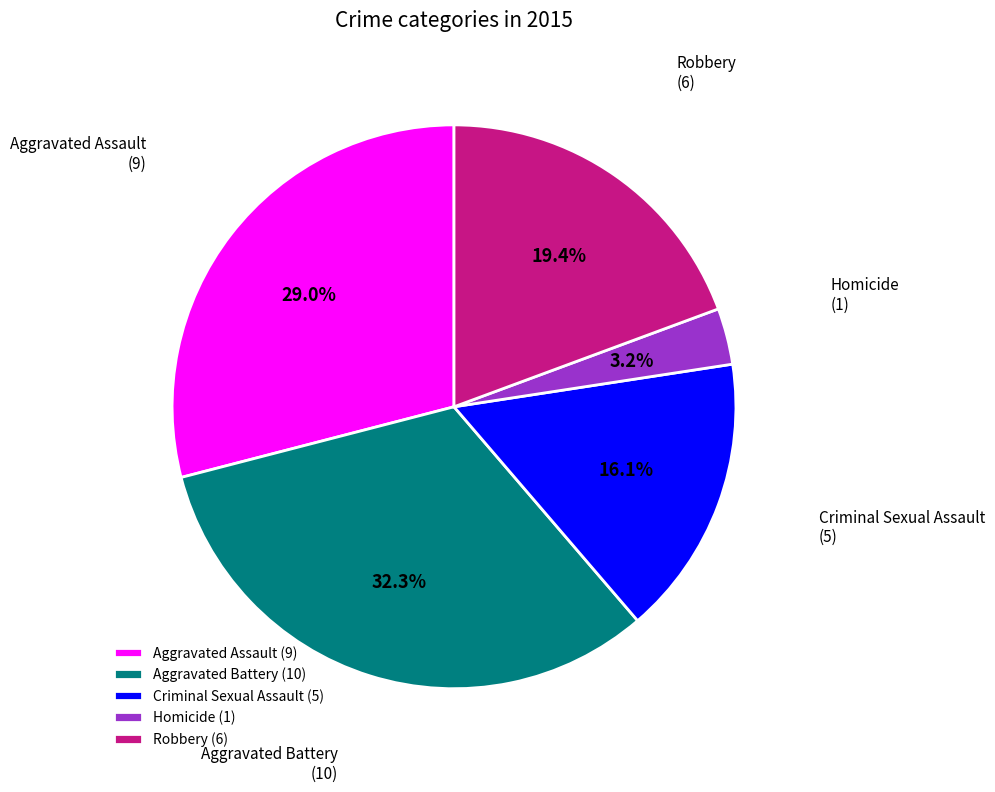

What is the total percentage of Criminal Sexual Assault and Aggravated Battery?

48.4%